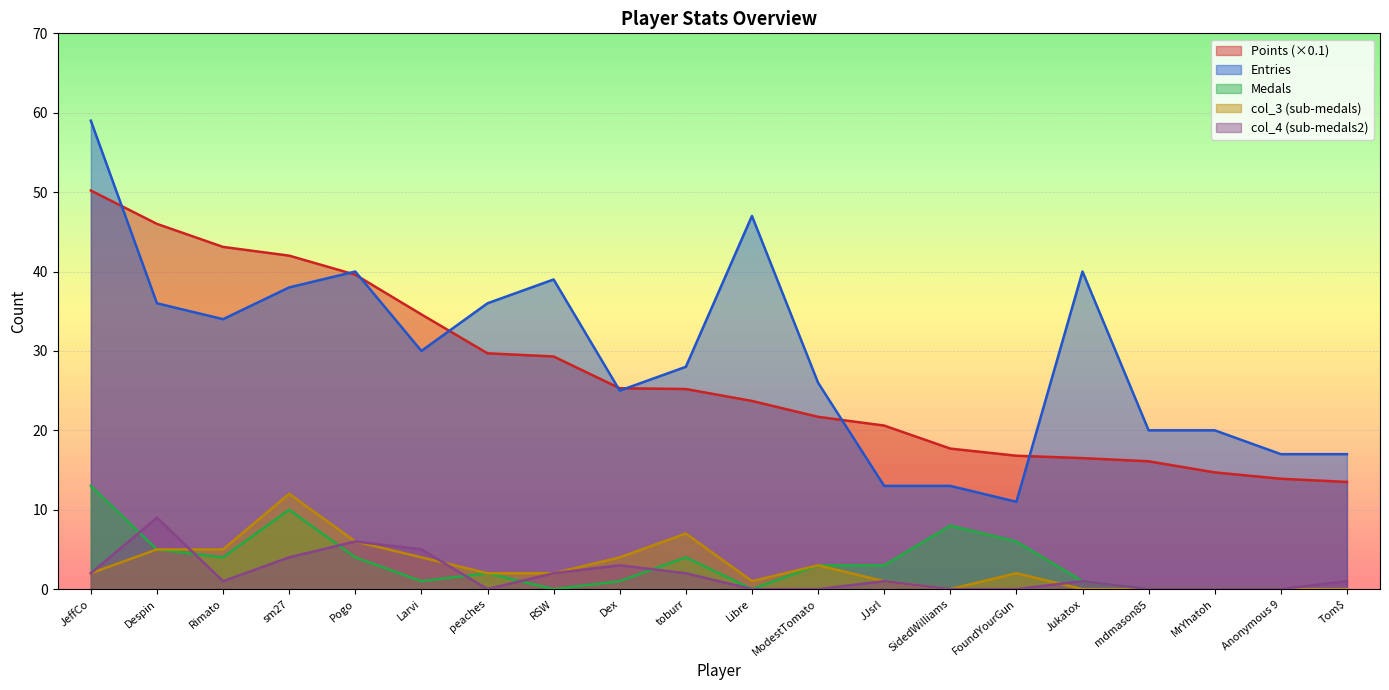

Which category has the highest value across all series?

JeffCo